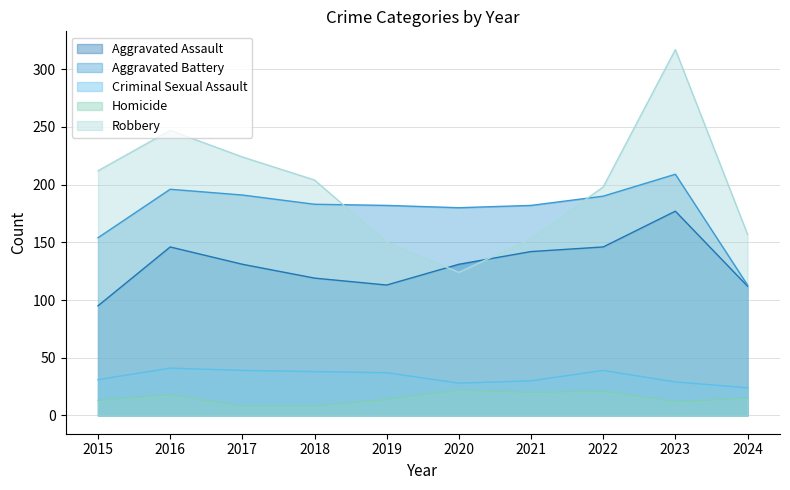

What is the total value across all series at 2020?

485